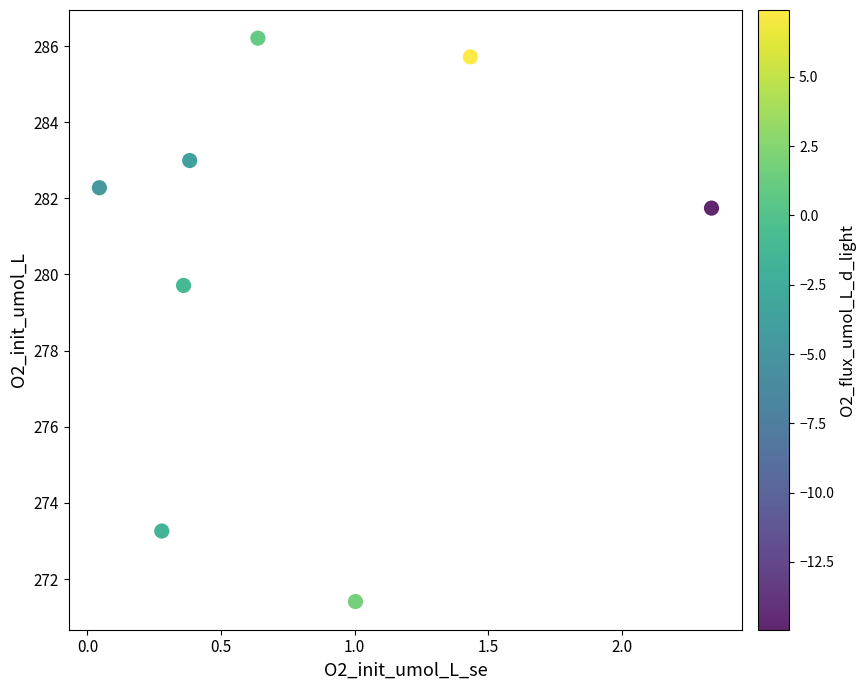

What is the range of Y values (max minus min)?

14.8